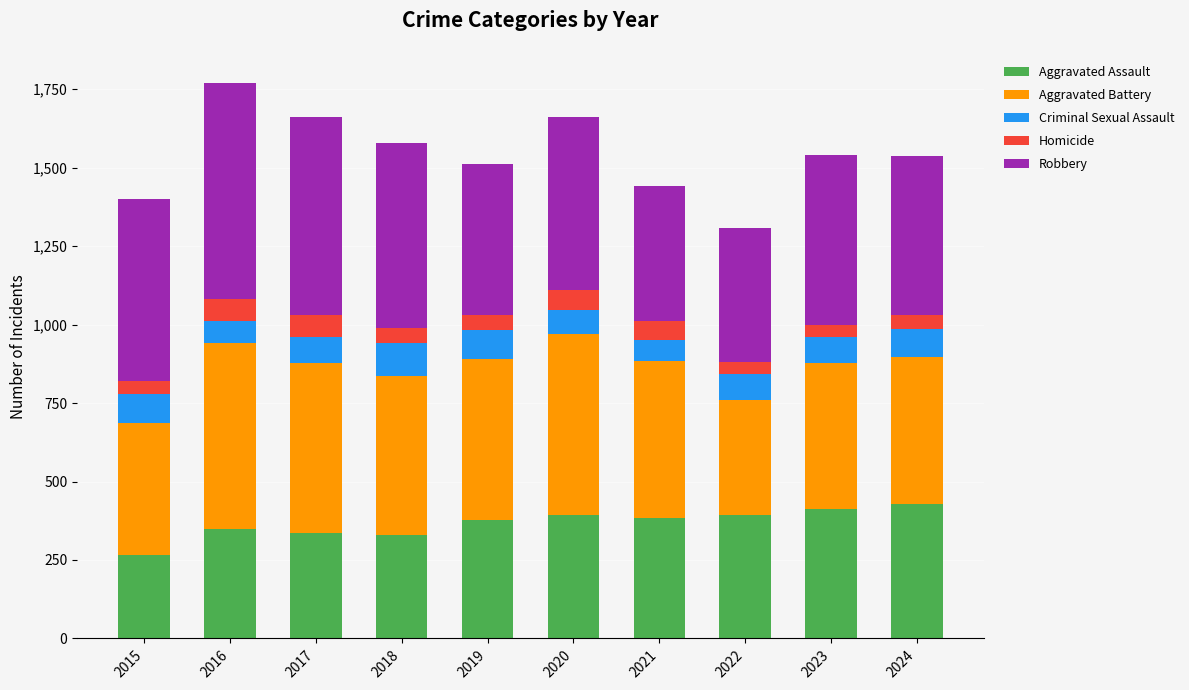

At which label does Aggravated Assault reach its minimum?

2015